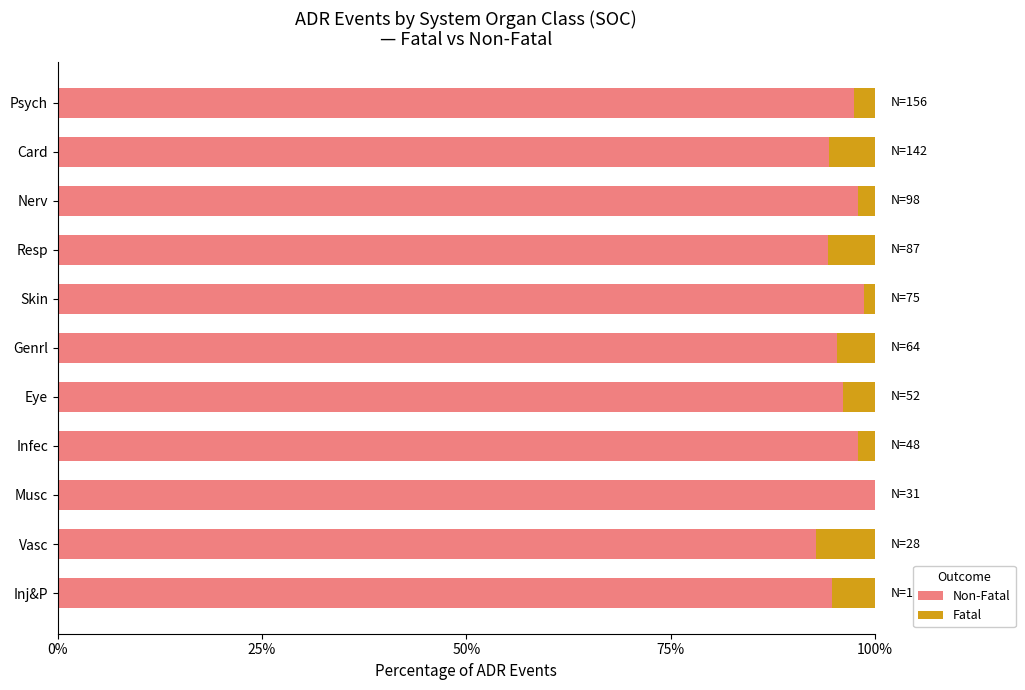

What is the total value across all series at Eye?

100.0